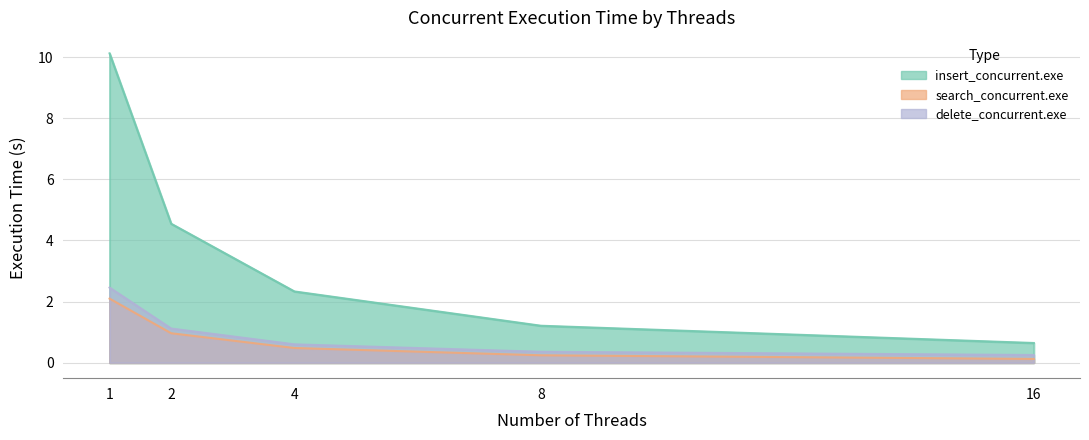

Reading left to right, list all the values displayed in this chart.

insert_concurrent.exe: 10.1	4.5	2.3	1.2	0.6
search_concurrent.exe: 2.1	1.0	0.5	0.2	0.1
delete_concurrent.exe: 2.5	1.1	0.6	0.4	0.3